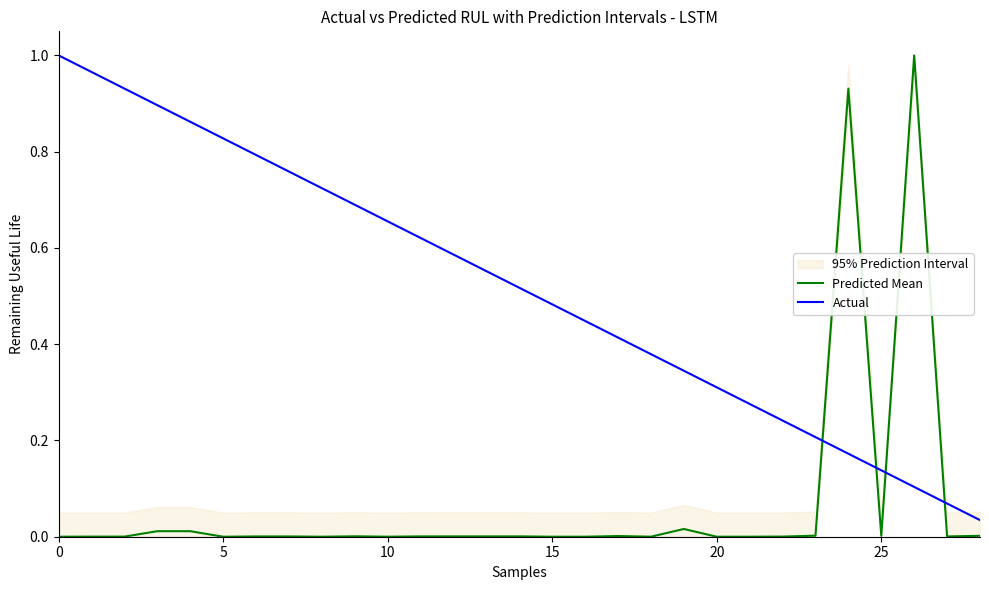

True or false: Predicted Mean has a value of -0.5 at 0.

False